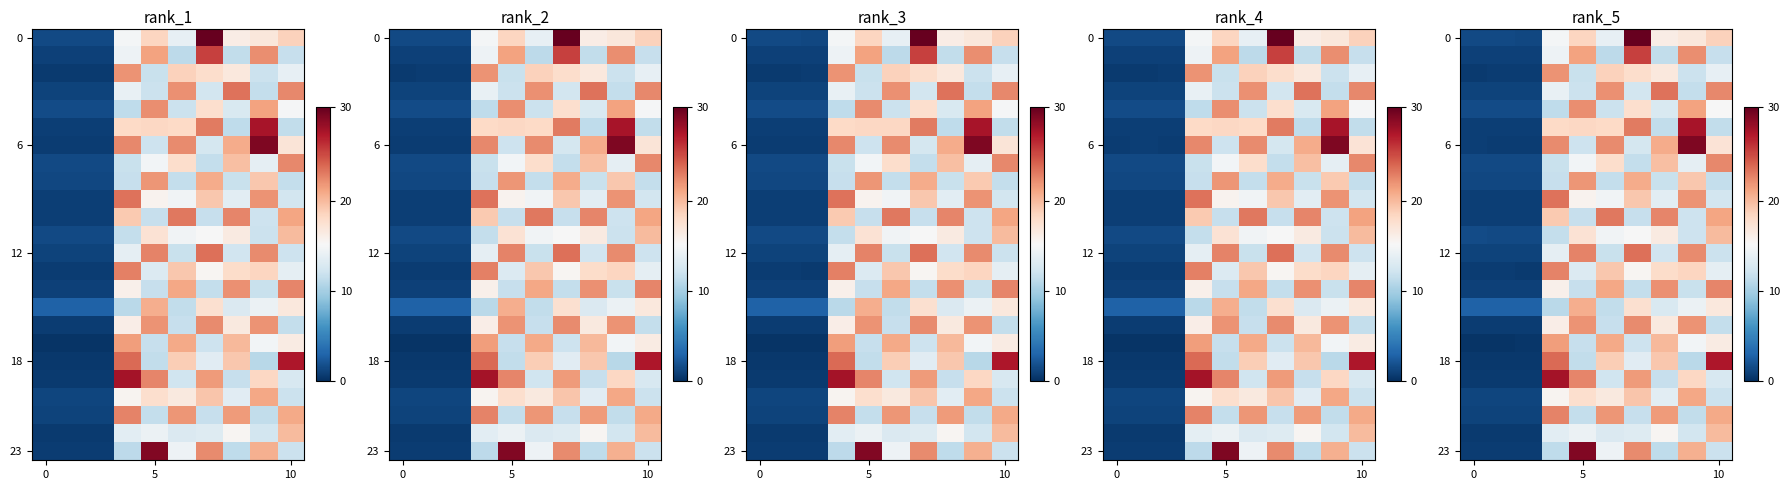

At which category is the sum across all series the highest?

6